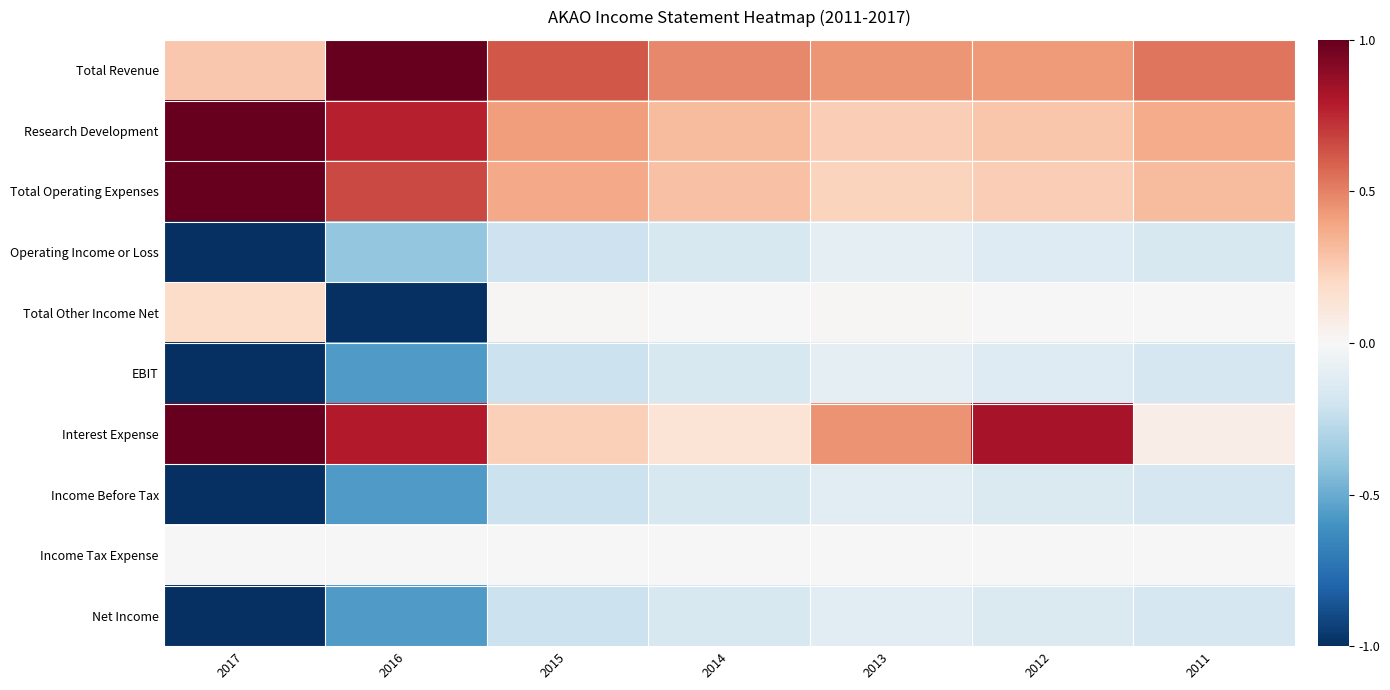

Reading right to left, what are all the values shown in this chart?

Total Revenue: 2011=0.5	2012=0.4	2013=0.4	2014=0.5	2015=0.6	2016=1.0	2017=0.3
Research Development: 2011=0.4	2012=0.3	2013=0.2	2014=0.3	2015=0.4	2016=0.8	2017=1.0
Total Operating Expenses: 2011=0.3	2012=0.2	2013=0.2	2014=0.3	2015=0.4	2016=0.7	2017=1.0
Operating Income or Loss: 2011=-0.2	2012=-0.1	2013=-0.1	2014=-0.2	2015=-0.2	2016=-0.4	2017=-1.0
Total Other Income Net: 2011=0.0	2012=0.0	2013=0.0	2014=0.0	2015=0.0	2016=-1.0	2017=0.2
EBIT: 2011=-0.2	2012=-0.1	2013=-0.1	2014=-0.2	2015=-0.2	2016=-0.6	2017=-1.0
Interest Expense: 2011=0.1	2012=0.8	2013=0.4	2014=0.1	2015=0.2	2016=0.8	2017=1.0
Income Before Tax: 2011=-0.2	2012=-0.1	2013=-0.1	2014=-0.2	2015=-0.2	2016=-0.6	2017=-1.0
Income Tax Expense: 2011=0.0	2012=0.0	2013=0.0	2014=0.0	2015=0.0	2016=0.0	2017=0.0
Net Income: 2011=-0.2	2012=-0.1	2013=-0.1	2014=-0.2	2015=-0.2	2016=-0.6	2017=-1.0